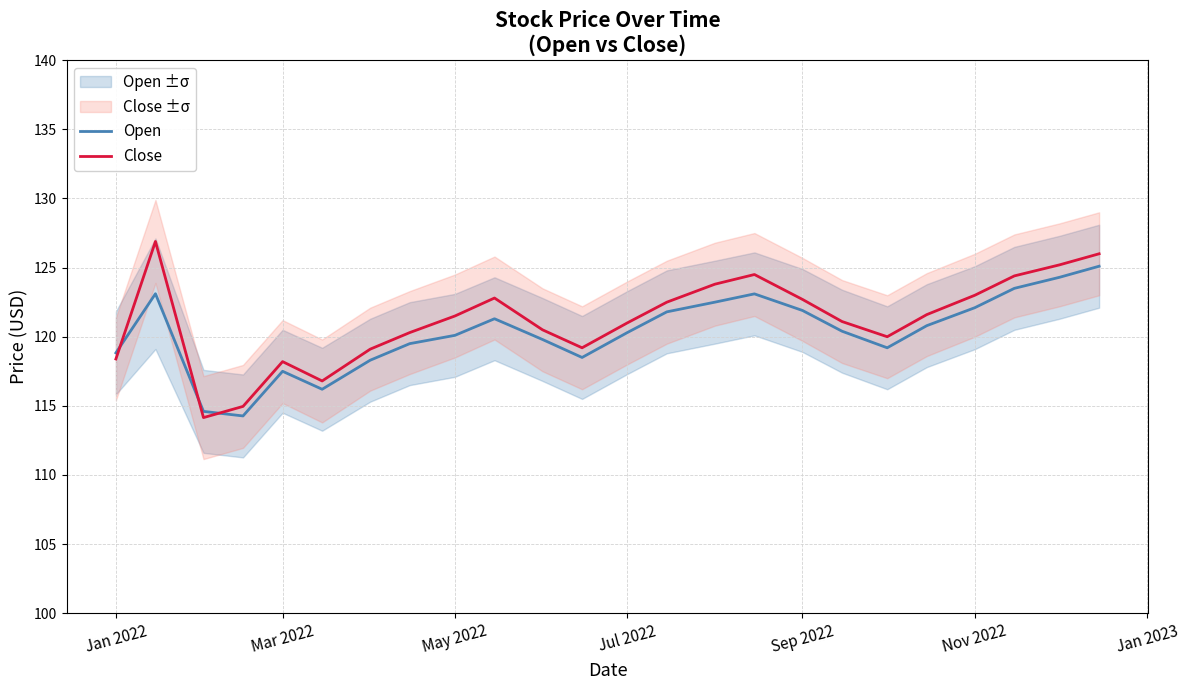

The value of Open at Sep 2022 is 199.2. True or false?

False